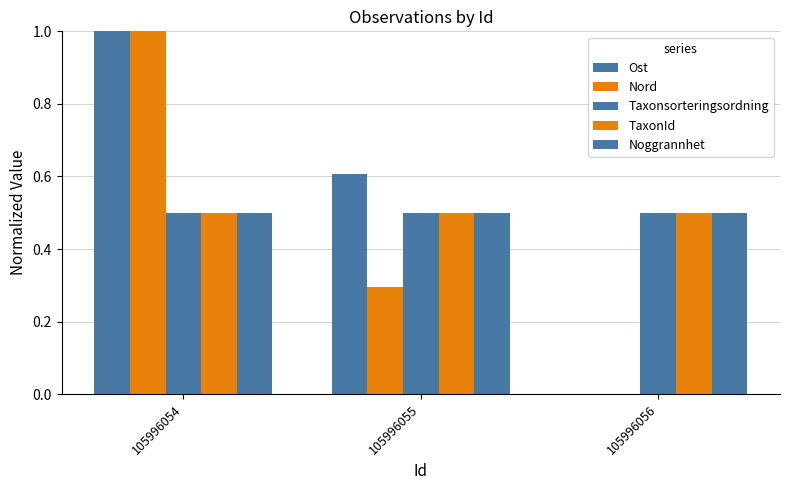

Are the bars horizontal?

No